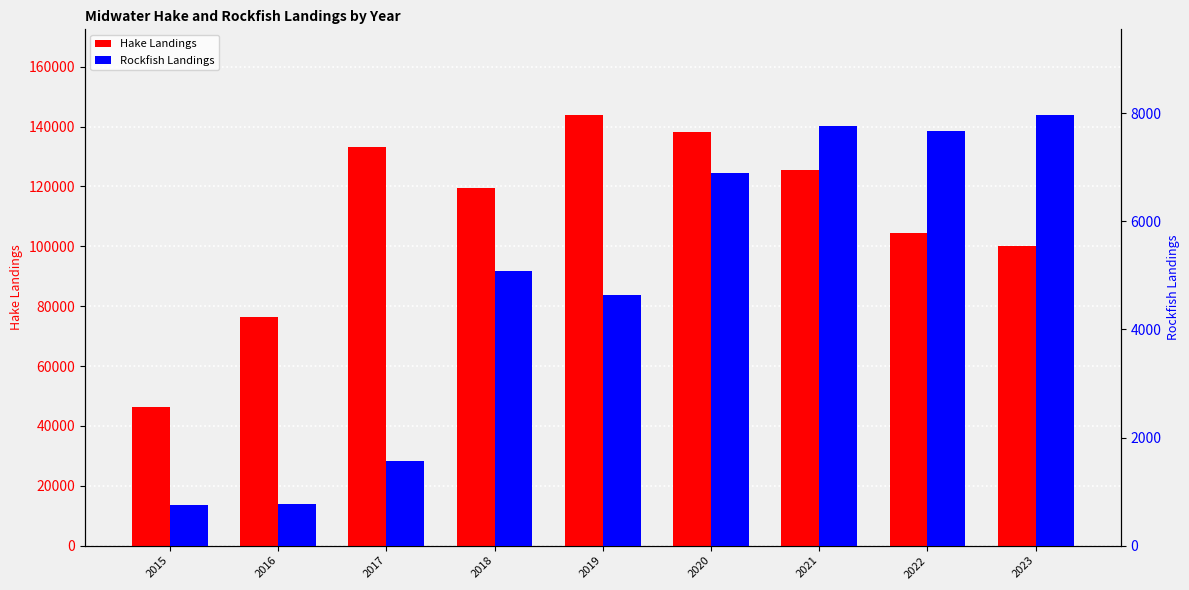

Is the value of Rockfish Landings at 2022 greater than the value of Hake Landings at 2022?

No